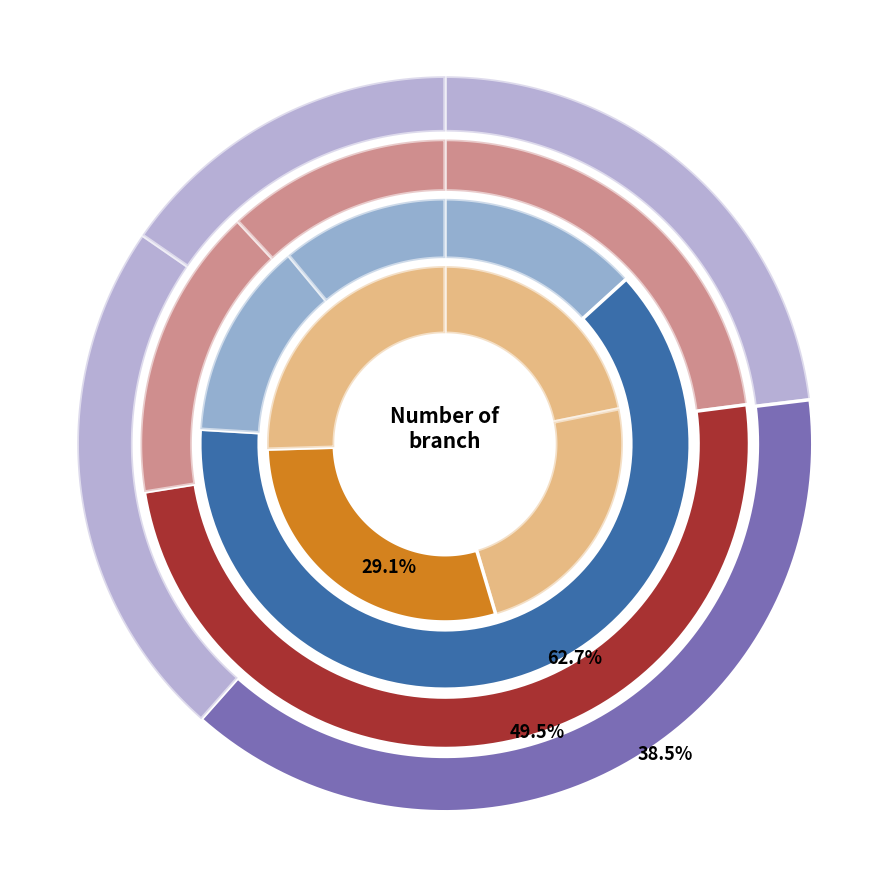

To the nearest percent, what is the average slice percentage?

25%